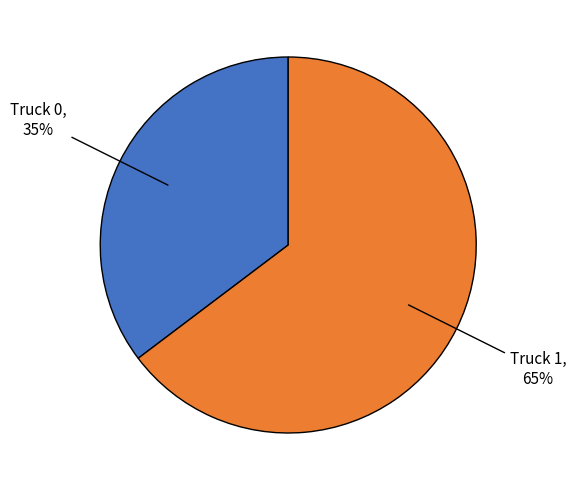

Which category has the biggest portion of the pie?

Truck 1